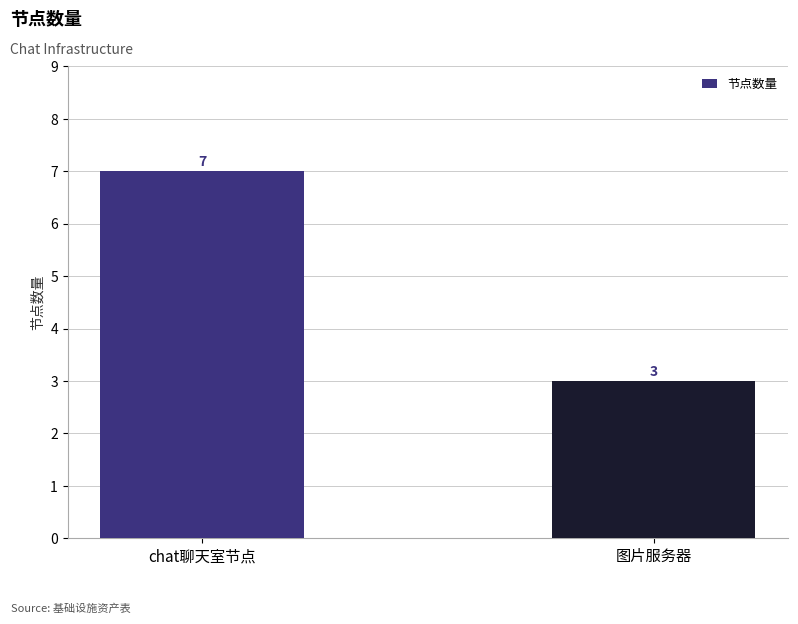

What is the difference between the maximum and minimum values?

4